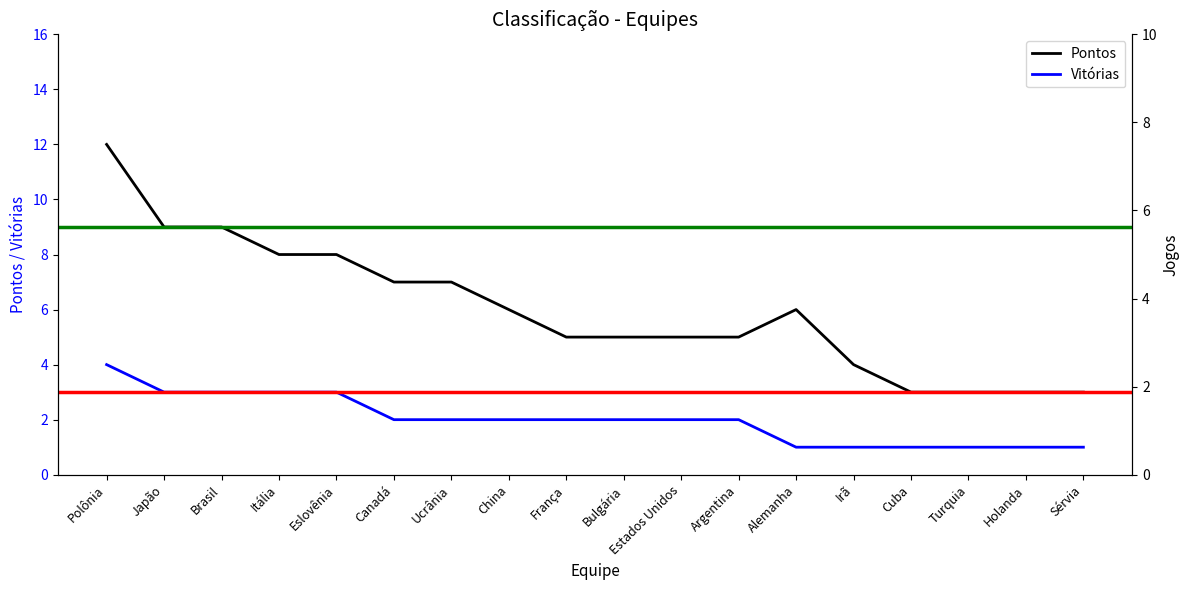

Is the value of Pontos at Sérvia greater than the value of Vitórias at Sérvia?

Yes